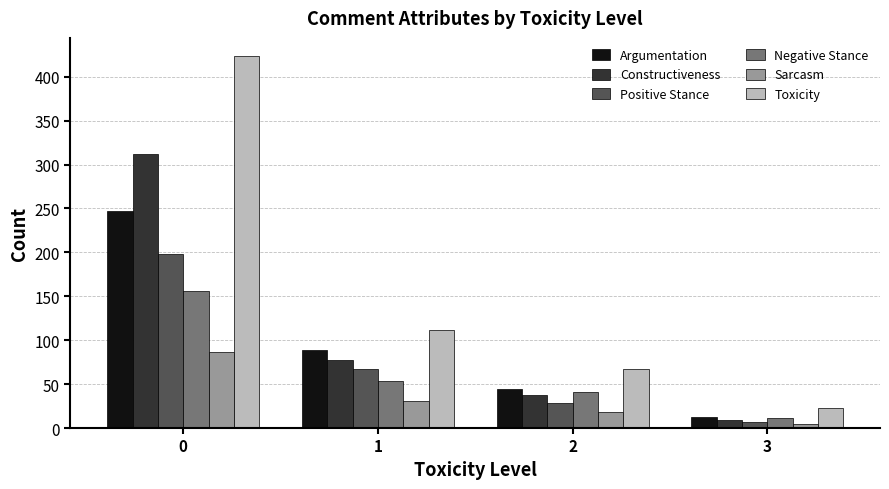

List the series in order of their peak value, lowest first.

Sarcasm, Negative Stance, Positive Stance, Argumentation, Constructiveness, Toxicity